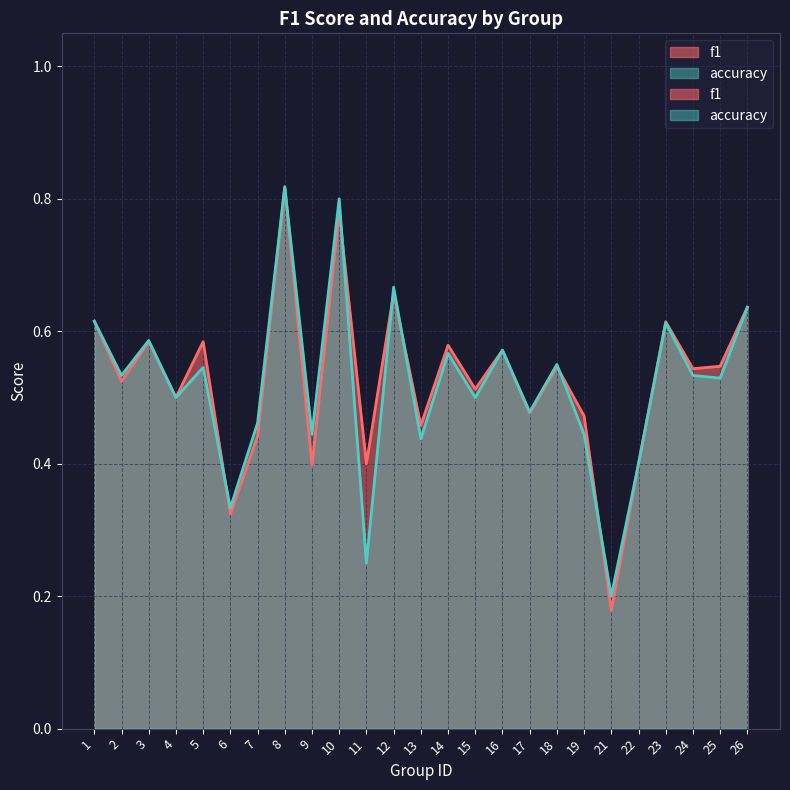

Which category has the highest value across all series?

8